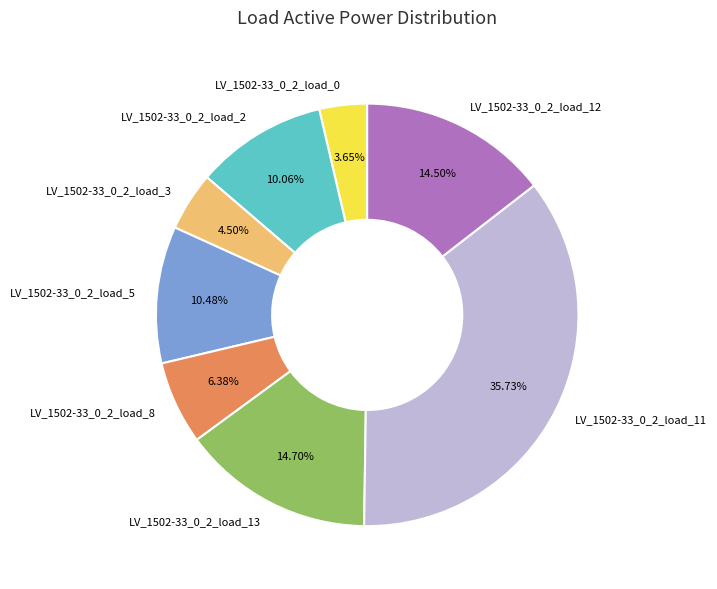

How many segments does this pie chart have?

8